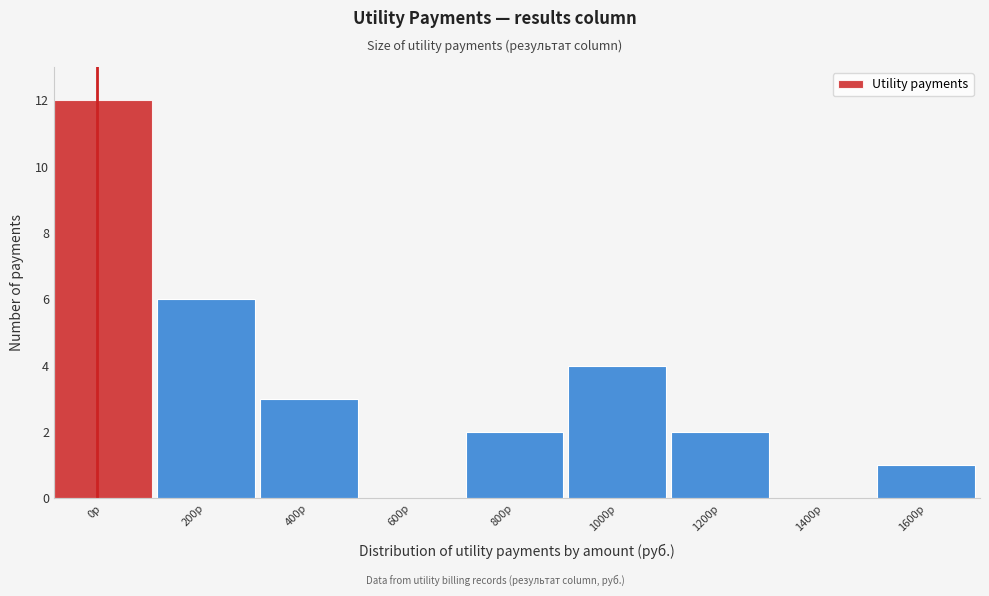

Reading right to left, transcribe all the data shown in this chart.

1600р=1	1400р=0	1200р=2	1000р=4	800р=2	600р=0	400р=3	200р=6	0р=12